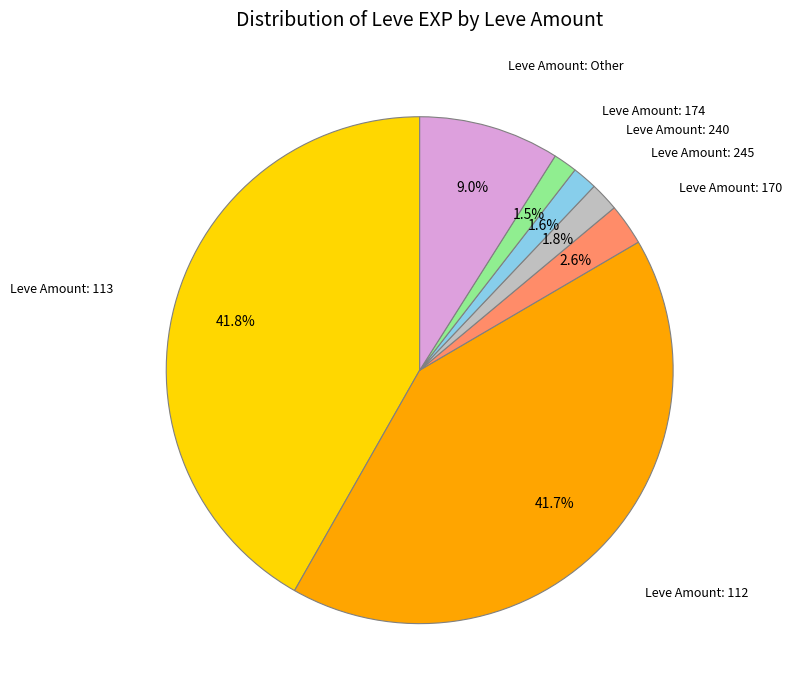

Is there a majority slice in this chart?

No